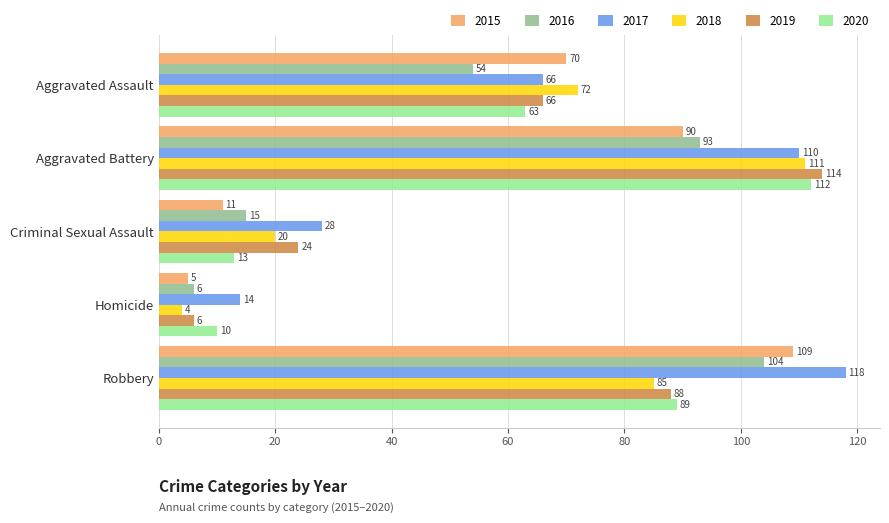

What is the maximum value for 2017?

118